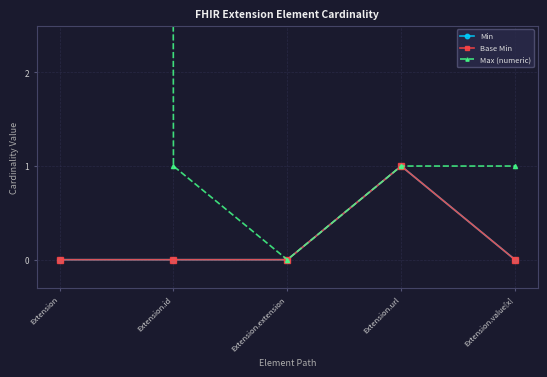

Reading left to right, extract all data points from this chart.

Min: Extension=0	Extension.id=0	Extension.extension=0	Extension.url=1	Extension.value[x]=0
Base Min: Extension=0	Extension.id=0	Extension.extension=0	Extension.url=1	Extension.value[x]=0
Max (numeric): Extension=999	Extension.id=1	Extension.extension=0	Extension.url=1	Extension.value[x]=1